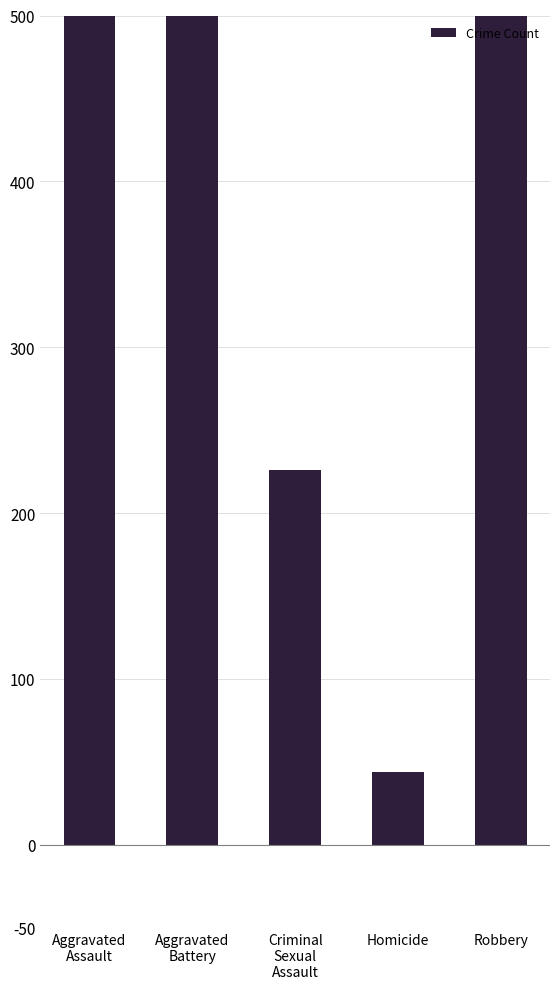

Reading left to right, transcribe all the data shown in this chart.

Aggravated
Assault=710	Aggravated
Battery=643	Criminal
Sexual
Assault=226	Homicide=44	Robbery=1500